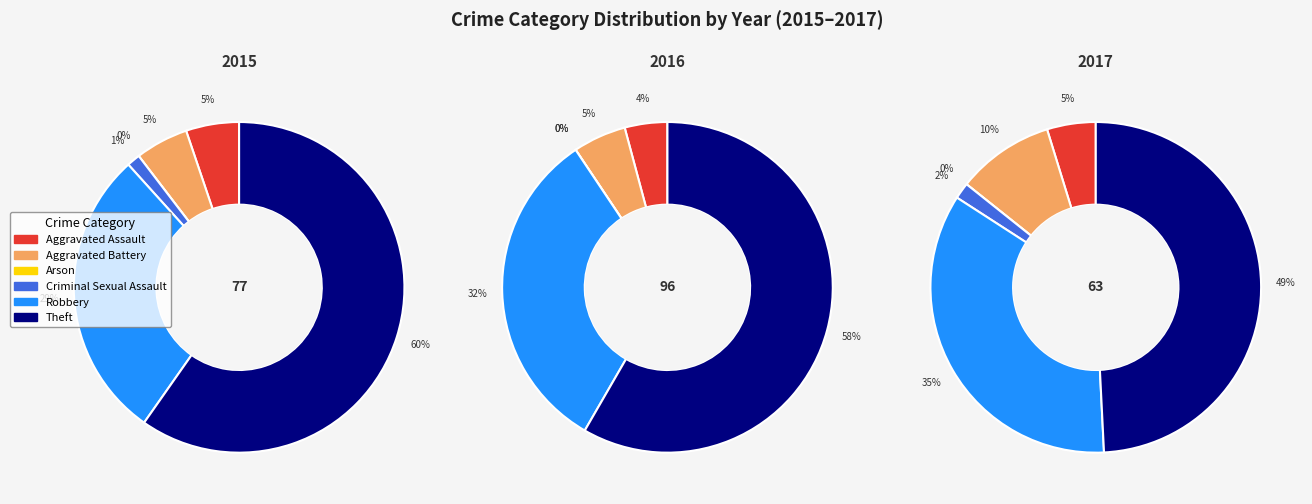

To the nearest percent, what is the average slice percentage?

17%